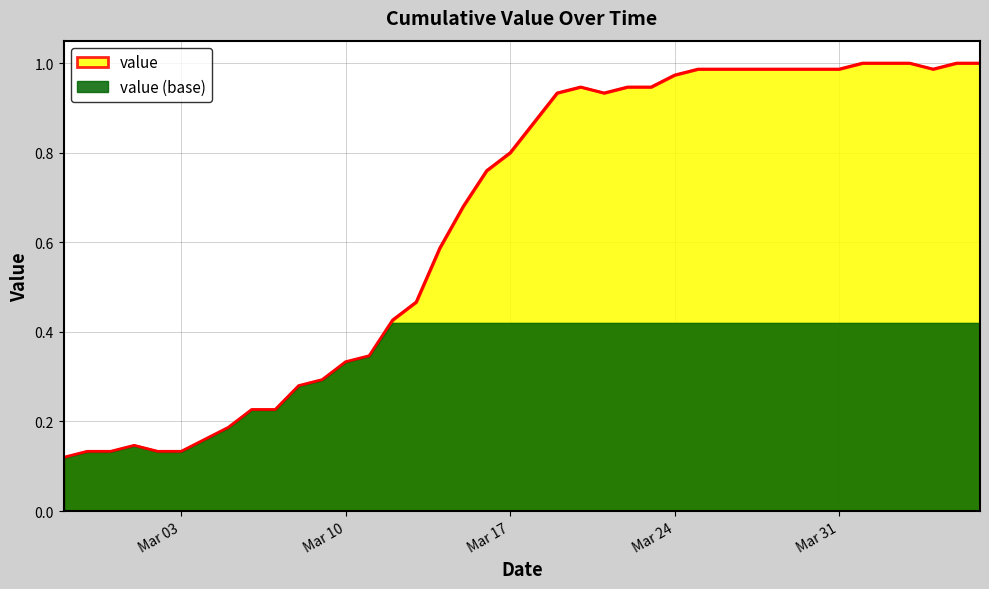

What is the value of the 10th point from the left?

0.2